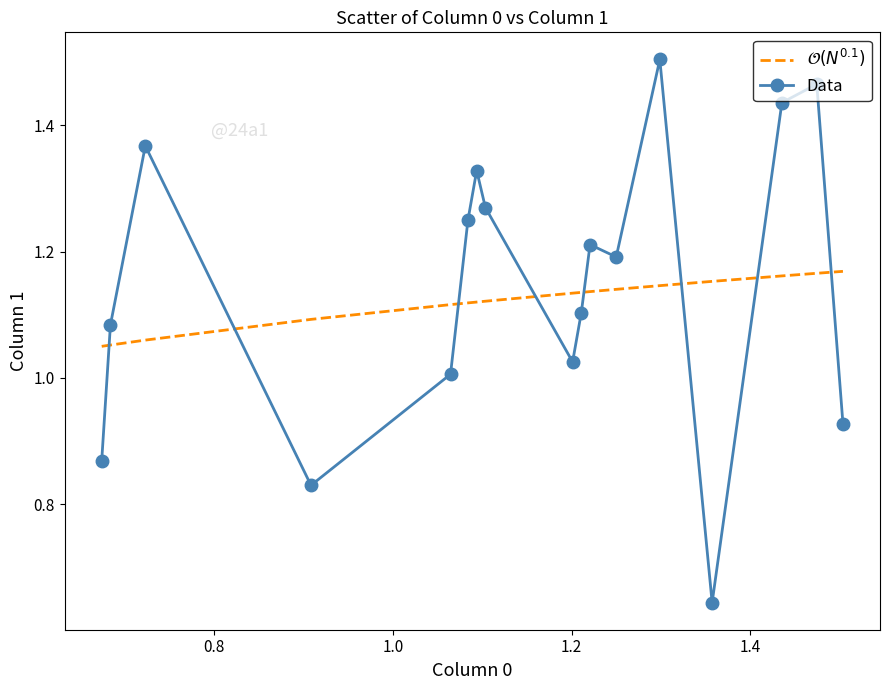

Which series has the largest range (max minus min)?

Data